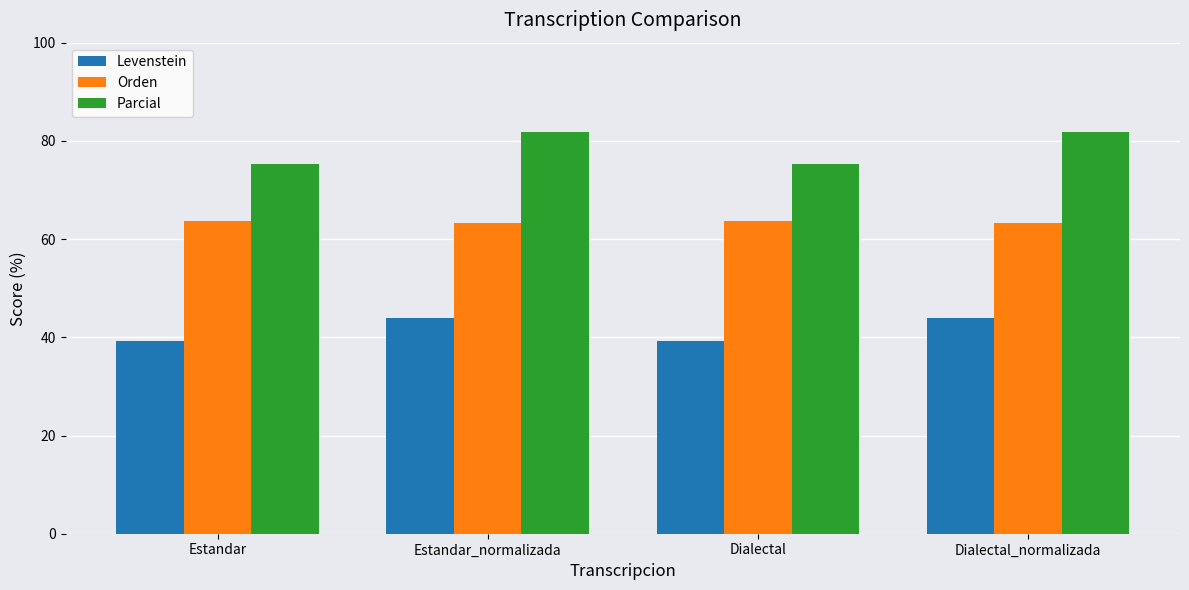

Is the value of Orden at Estandar greater than the value of Levenstein at Dialectal_normalizada?

Yes